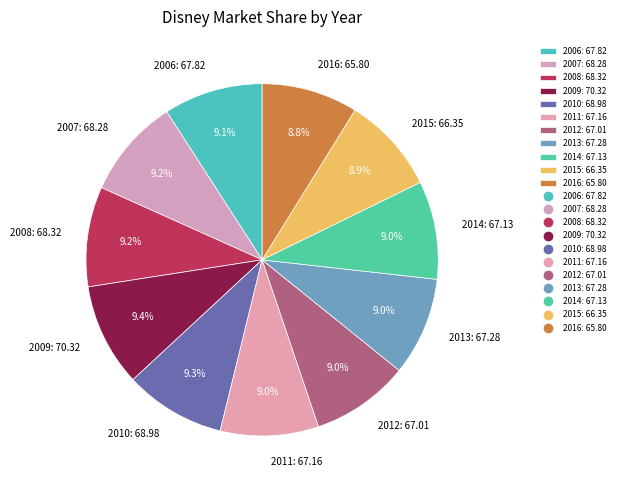

Is there any slice that represents more than half of the pie?

No